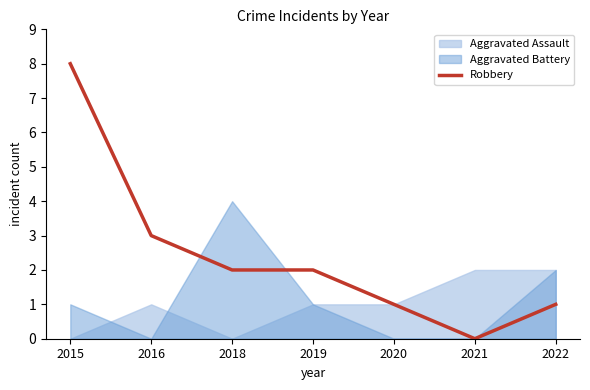

Is it true that Robbery equals 3 at 2015?

False